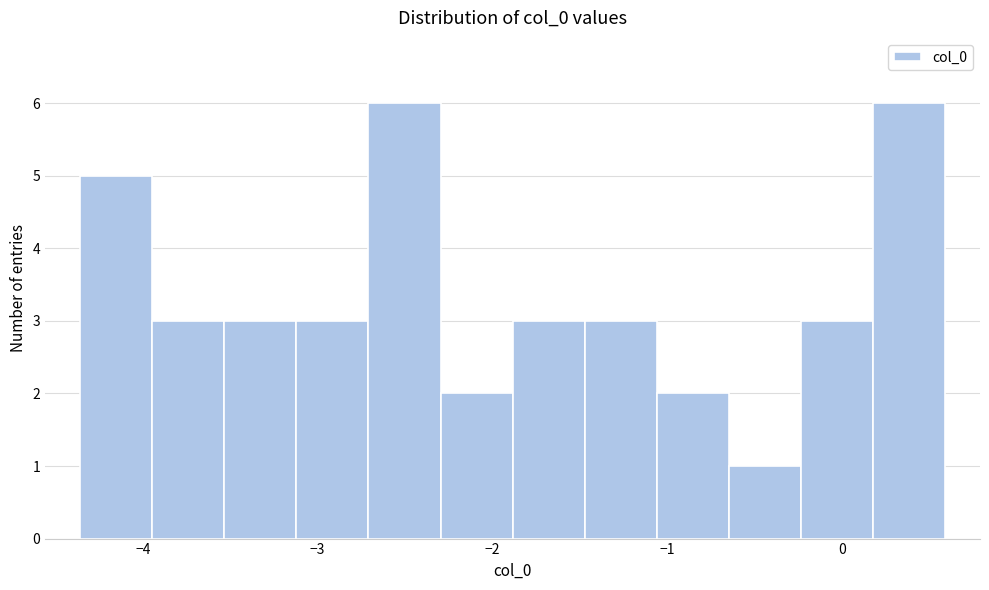

Reading left to right, transcribe this chart: for each bar, give the range it covers on the x-axis and its height. Neither the bar edges nor the heights are printed on the chart, so give them approximately, as read against the axes.

-4.4 to -3.9: 5
-3.9 to -3.5: 3
-3.5 to -3.1: 3
-3.1 to -2.7: 3
-2.7 to -2.3: 6
-2.3 to -1.9: 2
-1.9 to -1.5: 3
-1.5 to -1.1: 3
-1.1 to -0.6: 2
-0.6 to -0.2: 1
-0.2 to 0.2: 3
0.2 to 0.6: 6